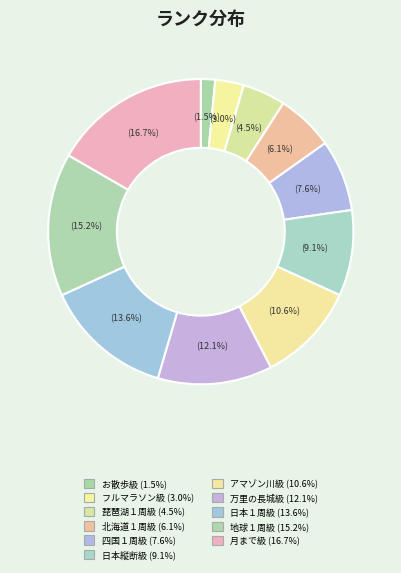

Count the number of slices in the pie.

11